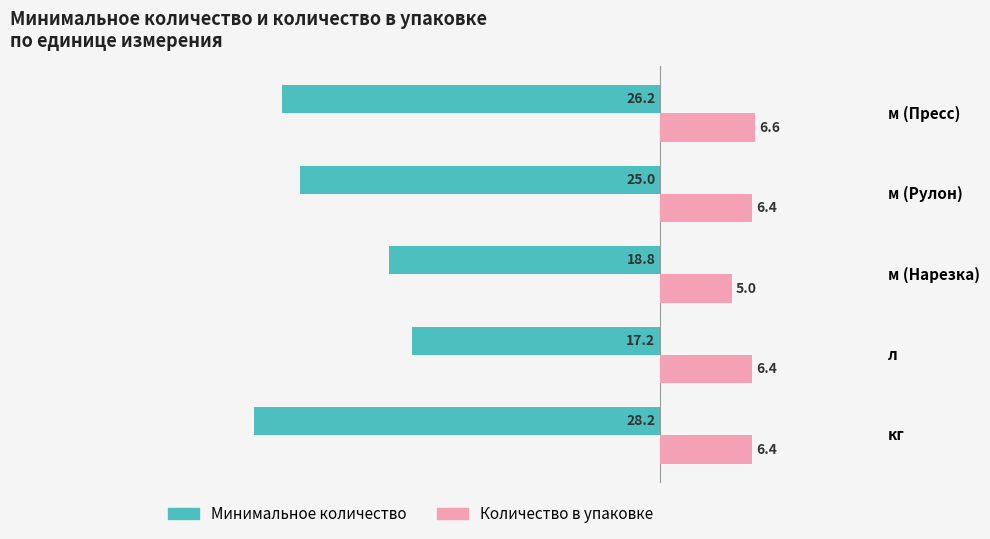

What is the sum of the Минимальное количество values at м (Пресс) and кг?

-54.4